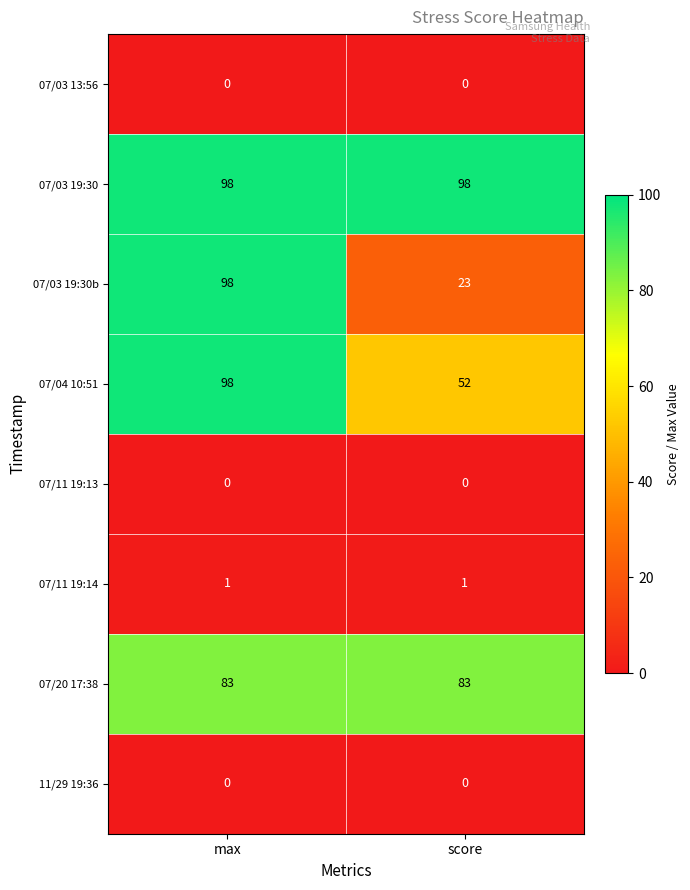

Count the number of categories in the chart.

2